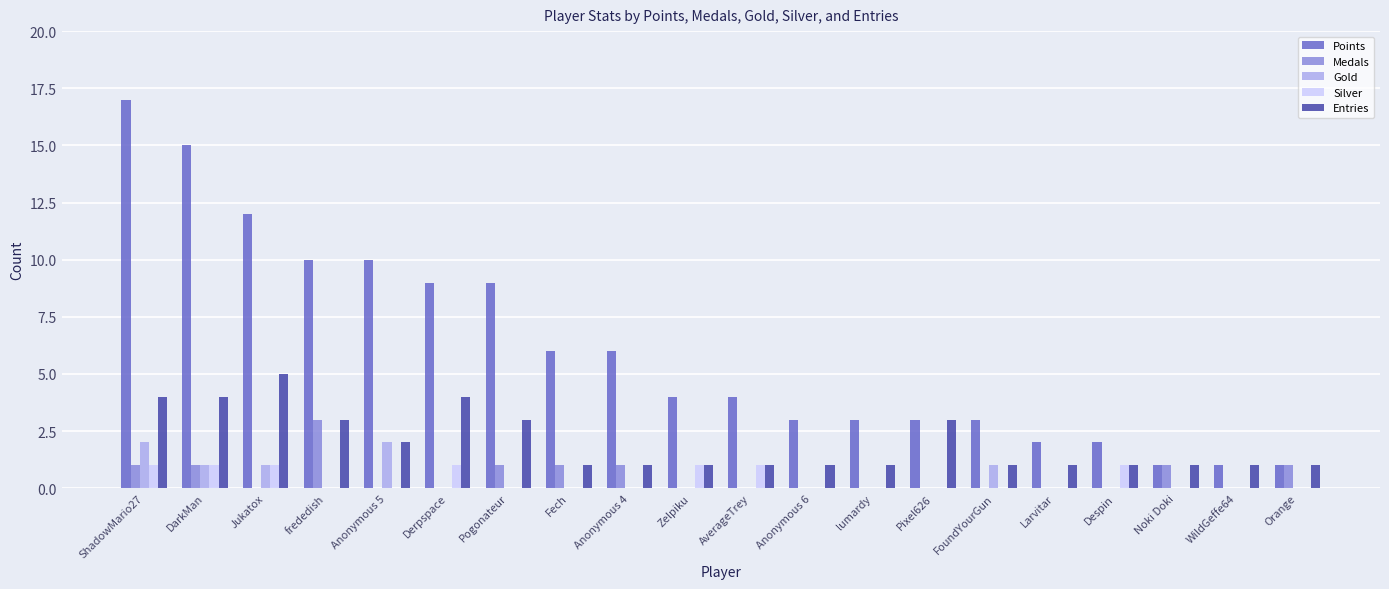

What are all the series names shown in the legend?

Points, Medals, Gold, Silver, Entries